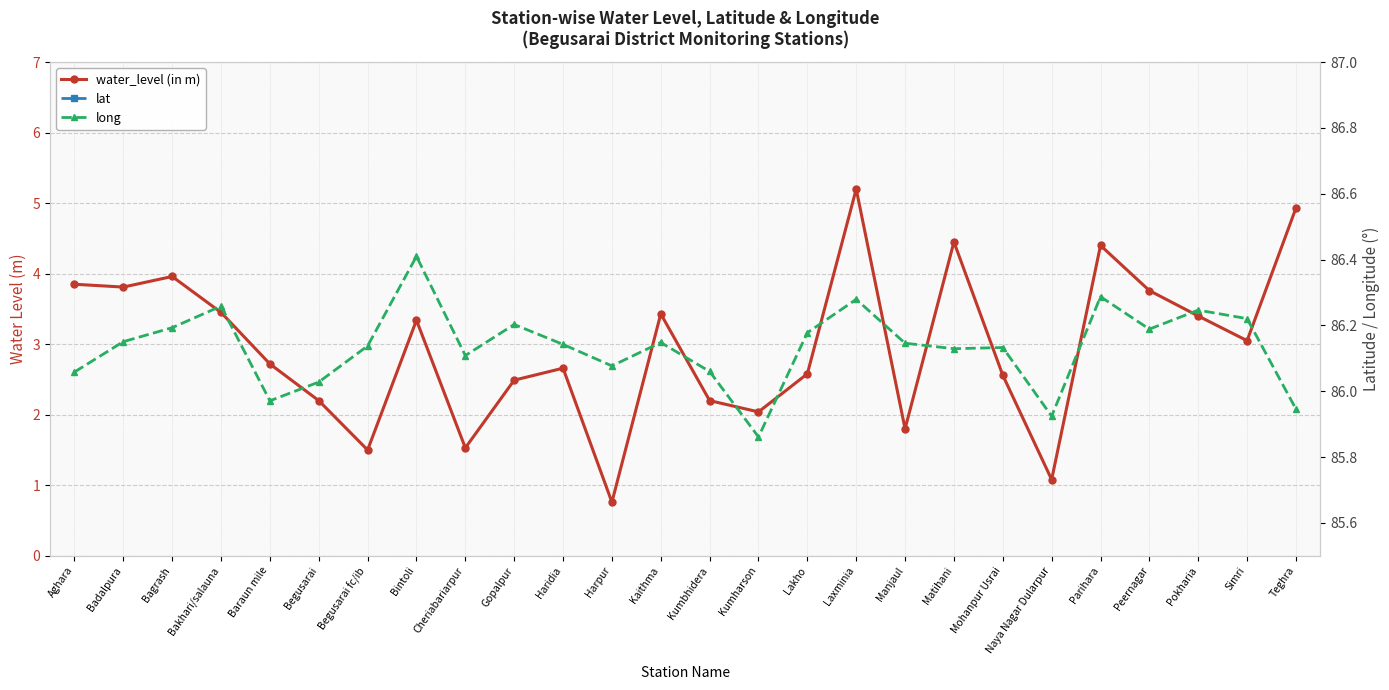

Which series has the widest spread of values?

water_level (in m)